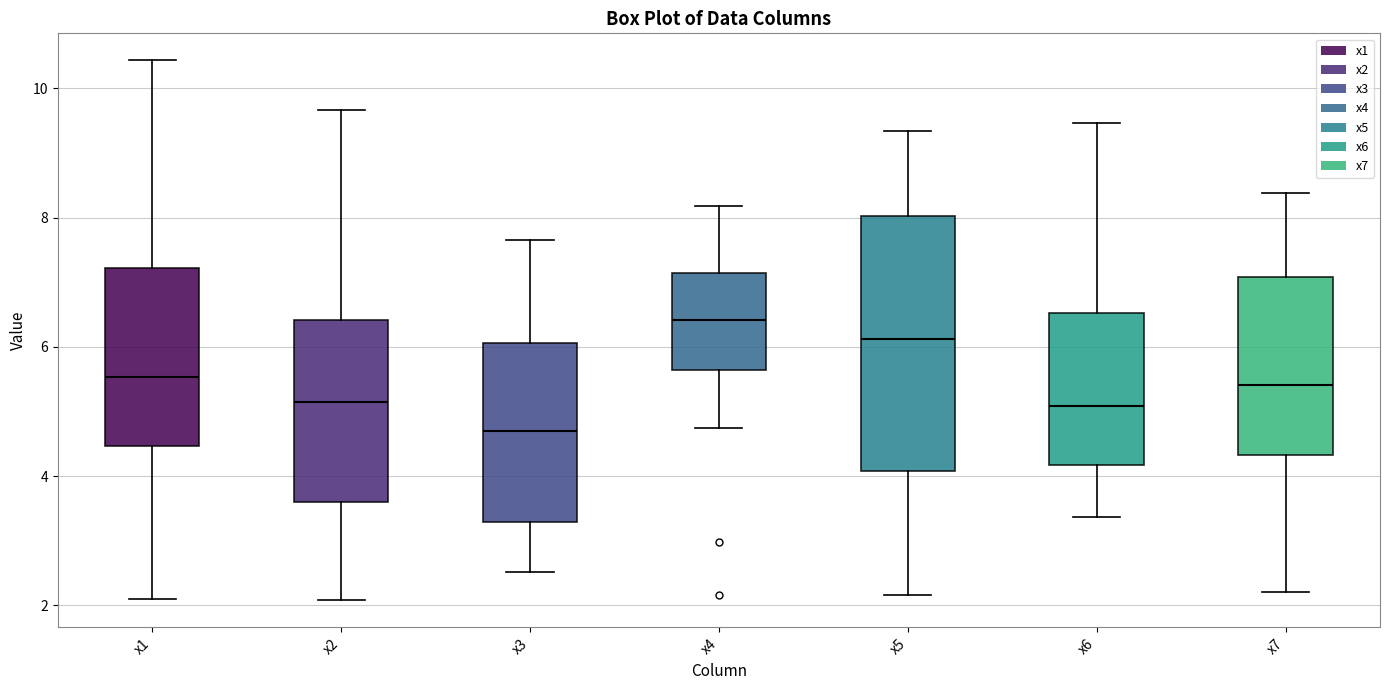

Which box has the lowest median line?

x3